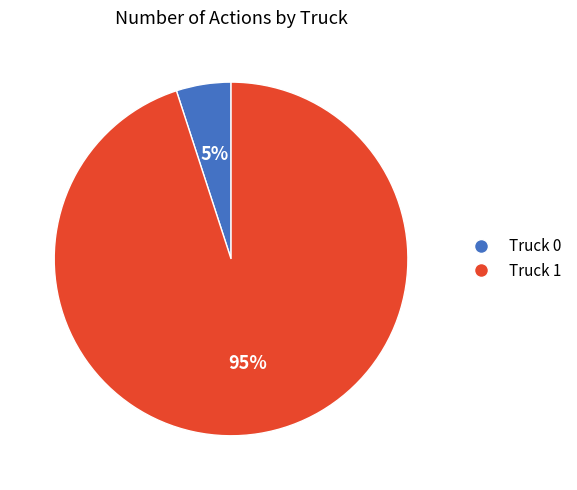

What percentage is the Truck 0 slice, to the nearest percent?

5%